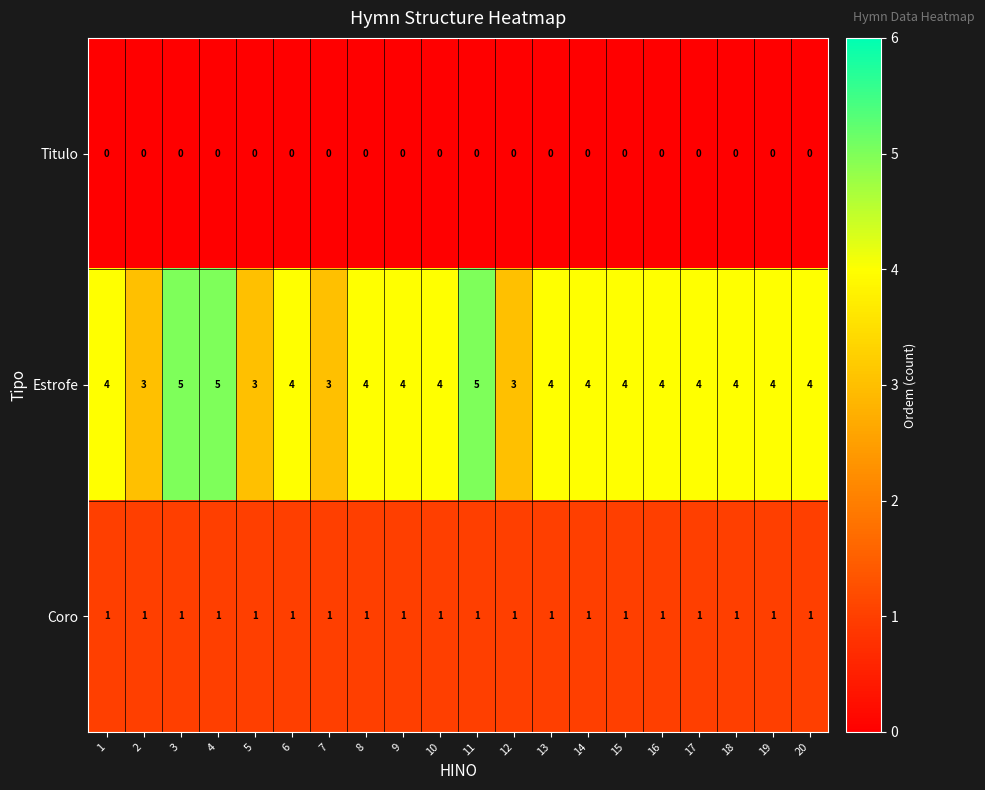

What value does the Estrofe series have at 15?

4